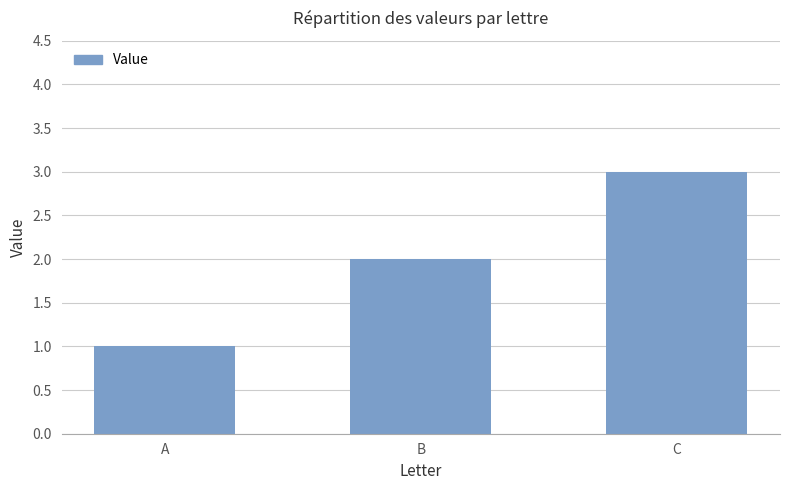

What is the value of the 2nd bar from the left?

2